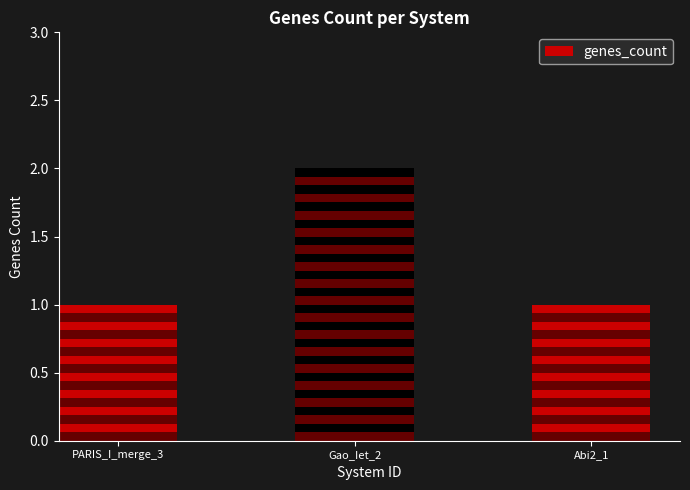

What is the minimum value shown in the chart?

1